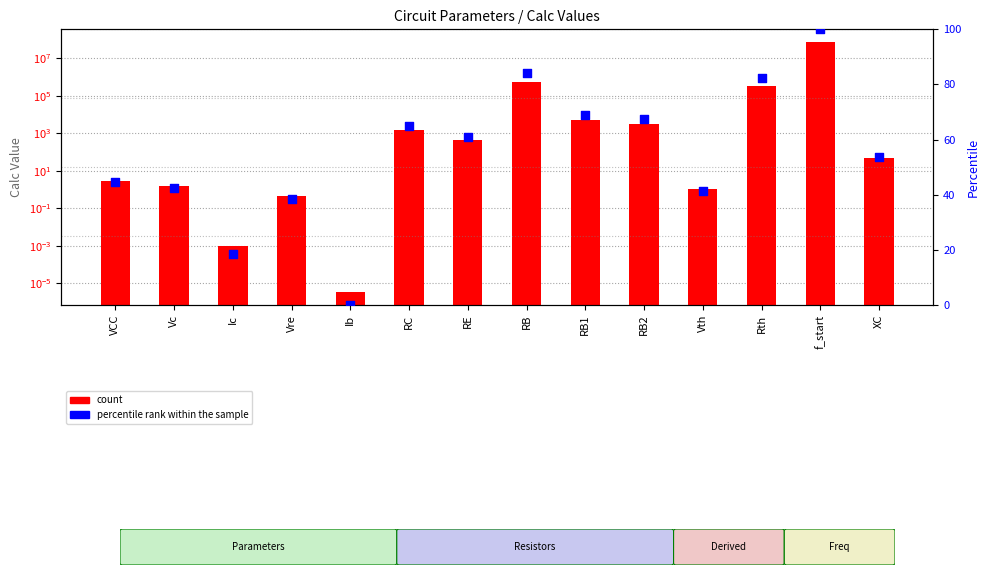

At how many categories does at least one series exceed 1192986?

1